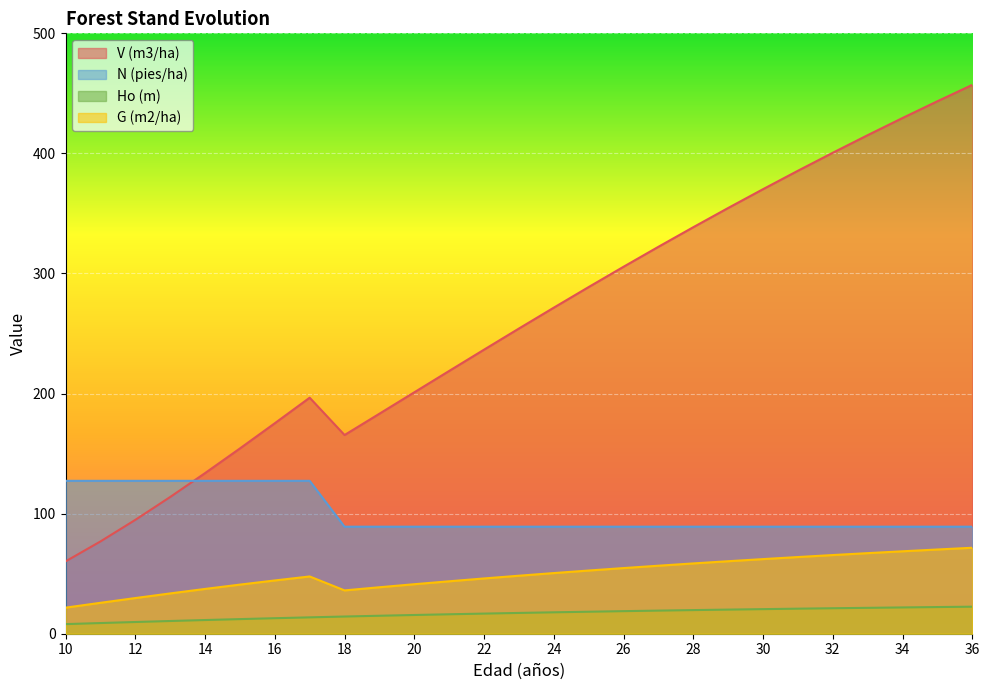

Where does the Ho (m) series first go above 17?

23